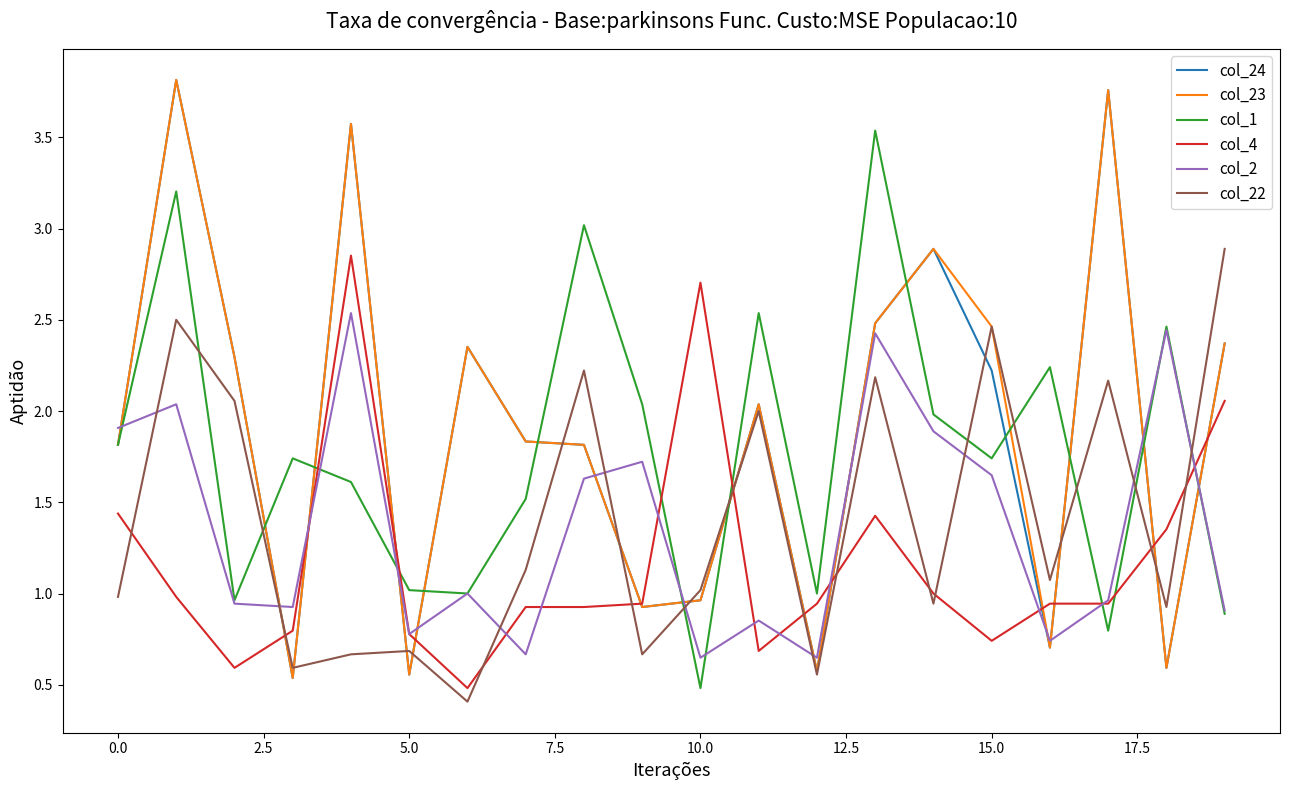

What are all the series names shown in the legend?

col_24, col_23, col_1, col_4, col_2, col_22